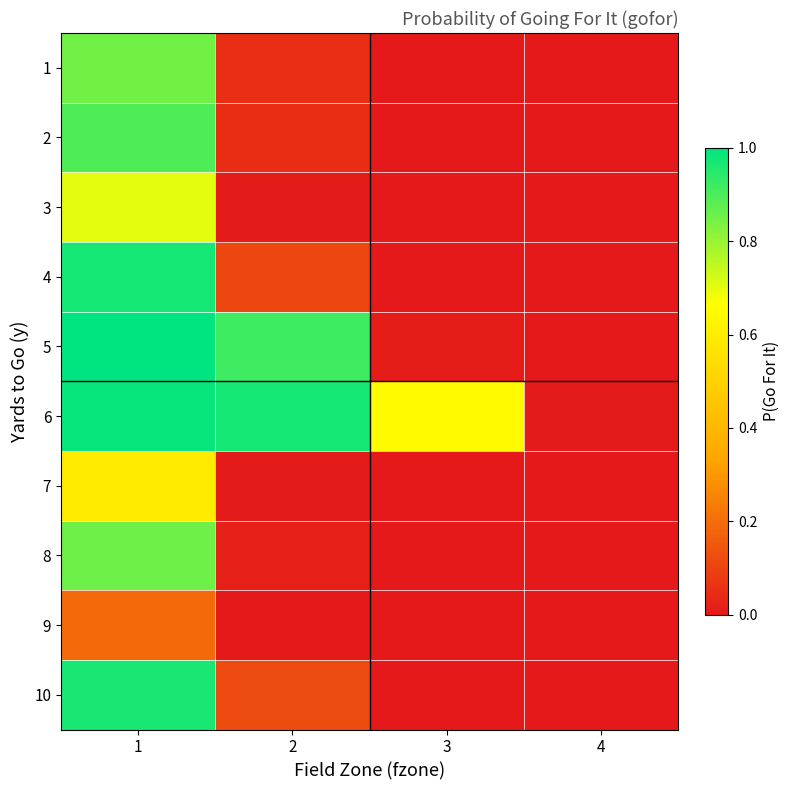

Reading left to right, transcribe all the data shown in this chart.

1: 1=0.9	2=0.1	3=0.0	4=0.0
2: 1=0.9	2=0.0	3=0.0	4=0.0
3: 1=0.7	2=0.0	3=0.0	4=0.0
4: 1=1.0	2=0.1	3=0.0	4=0.0
5: 1=1.0	2=0.9	3=0.0	4=0.0
6: 1=1.0	2=1.0	3=0.6	4=0.0
7: 1=0.6	2=0.0	3=0.0	4=0.0
8: 1=0.9	2=0.0	3=0.0	4=0.0
9: 1=0.2	2=0.0	3=0.0	4=0.0
10: 1=1.0	2=0.1	3=0.0	4=0.0